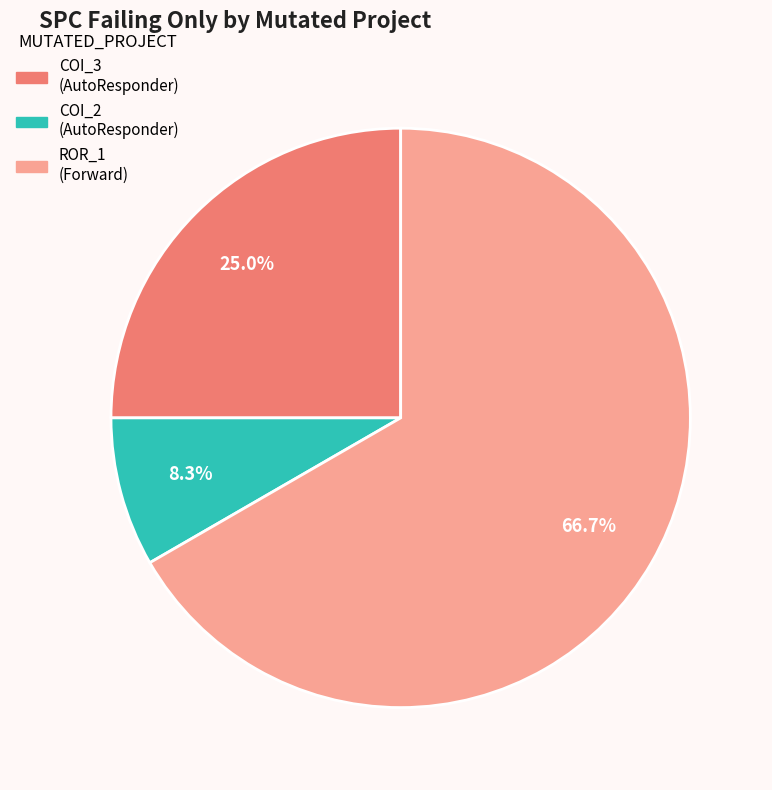

Approximately how many times larger is the value at COI_2 (AutoResponder) compared to COI_3 (AutoResponder)?

0.3